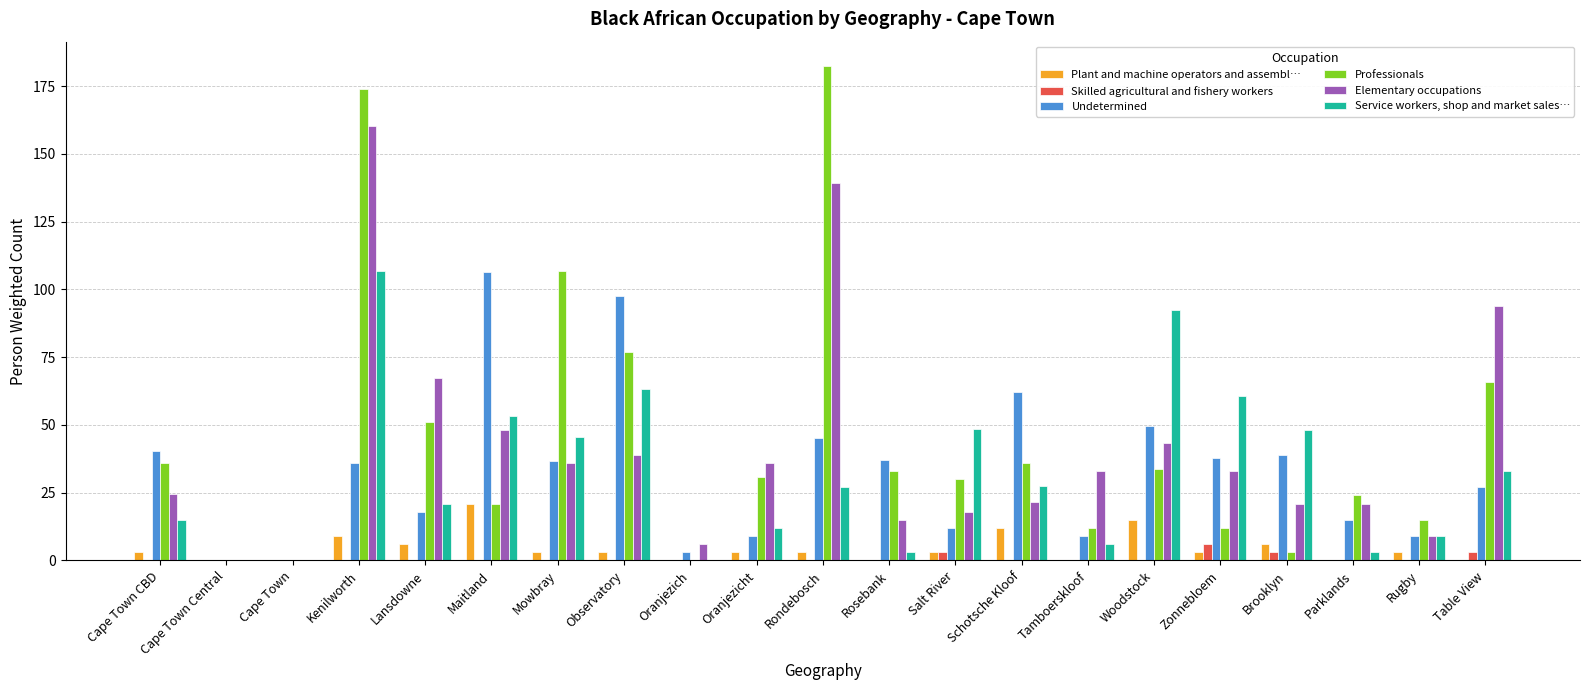

Which series has the largest total across all categories?

Professionals